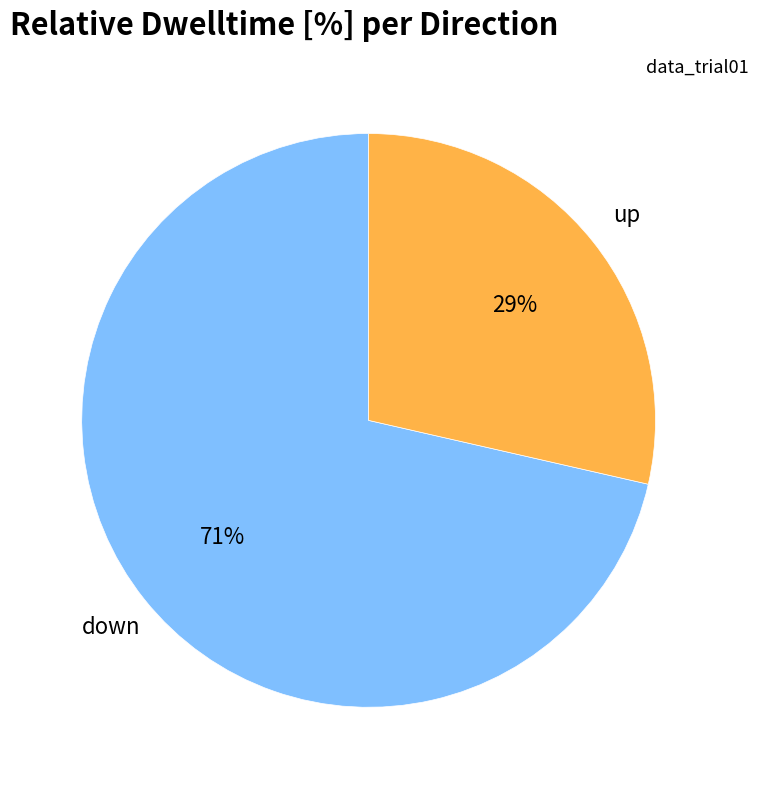

To the nearest percent, what is the average slice percentage?

50%